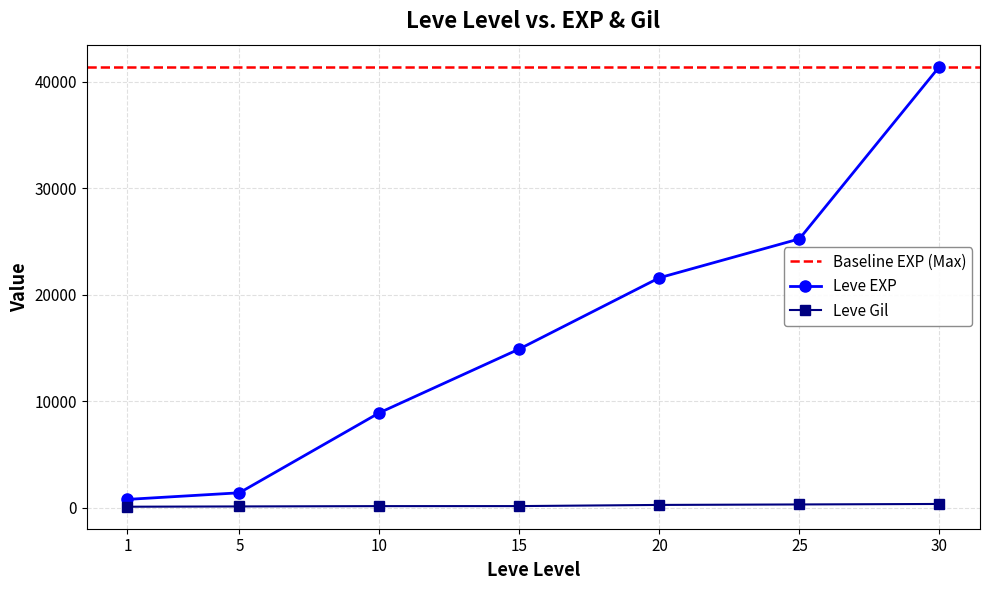

Rank the series at 10 from lowest to highest value.

Leve Gil, Leve EXP